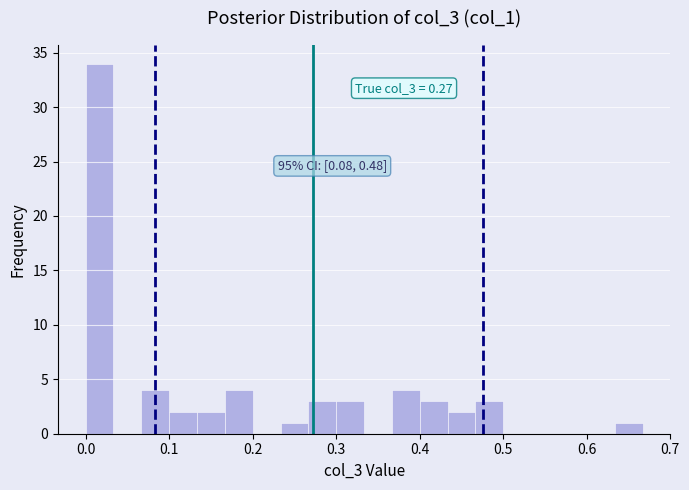

Around what value on the x-axis is the tallest bar? Give the approximate position of its centre, as read against the axis.

0.02